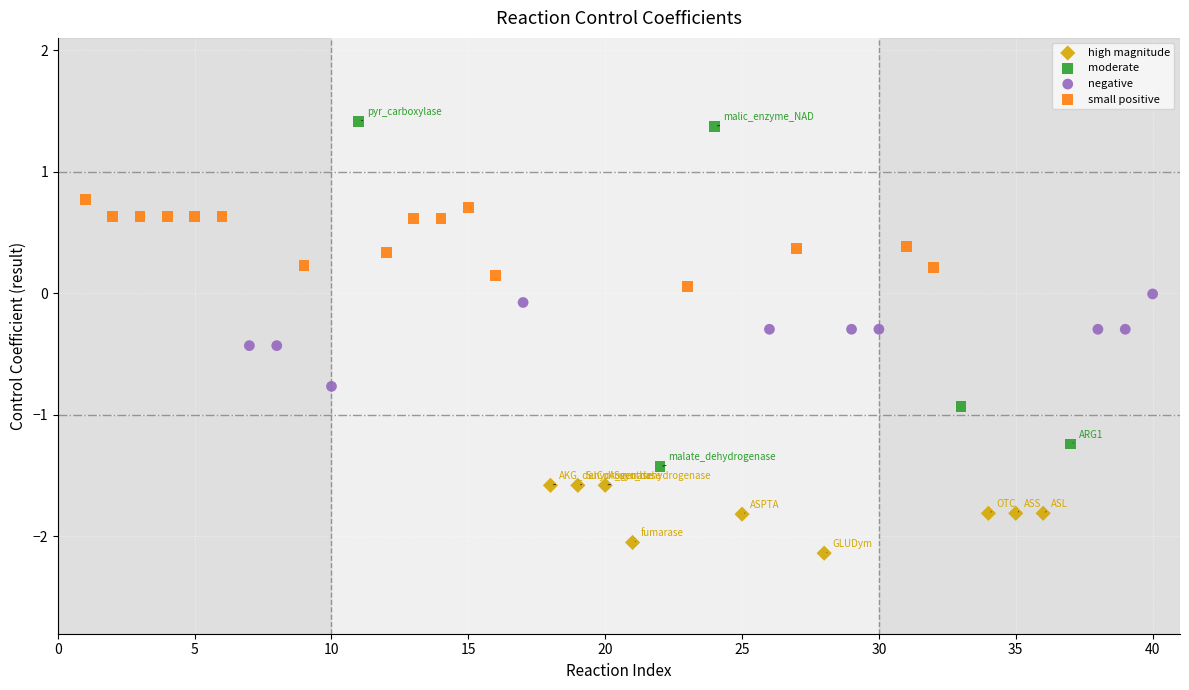

Which series reaches the maximum Y coordinate?

moderate